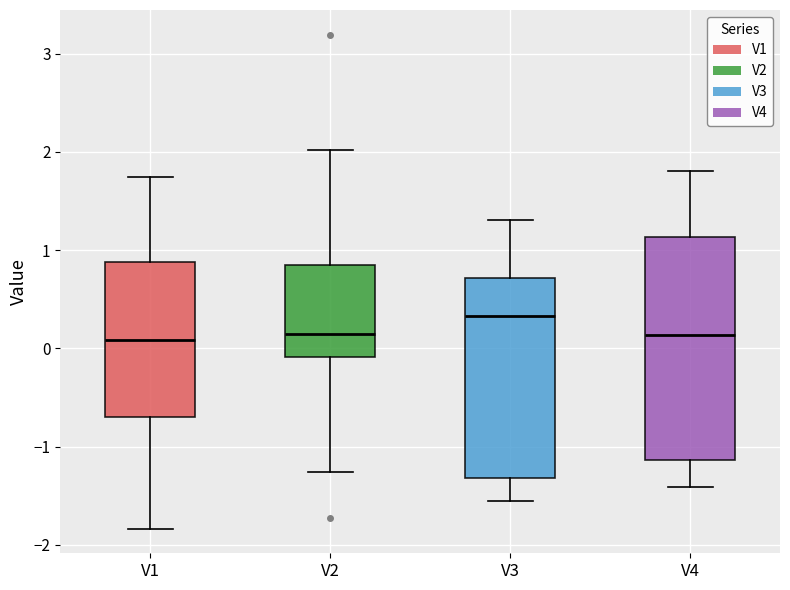

Reading left to right, read every box against the y-axis: the position of its median line, the range the box covers, and the ends of its whiskers. The values are not printed on the chart, so give them approximately, as read against the axis.

V1: median 0.1, box -0.7 to 0.9, whiskers -1.8 to 1.7
V2: median 0.1, box -0.1 to 0.8, whiskers -1.3 to 2.0
V3: median 0.3, box -1.3 to 0.7, whiskers -1.6 to 1.3
V4: median 0.1, box -1.1 to 1.1, whiskers -1.4 to 1.8